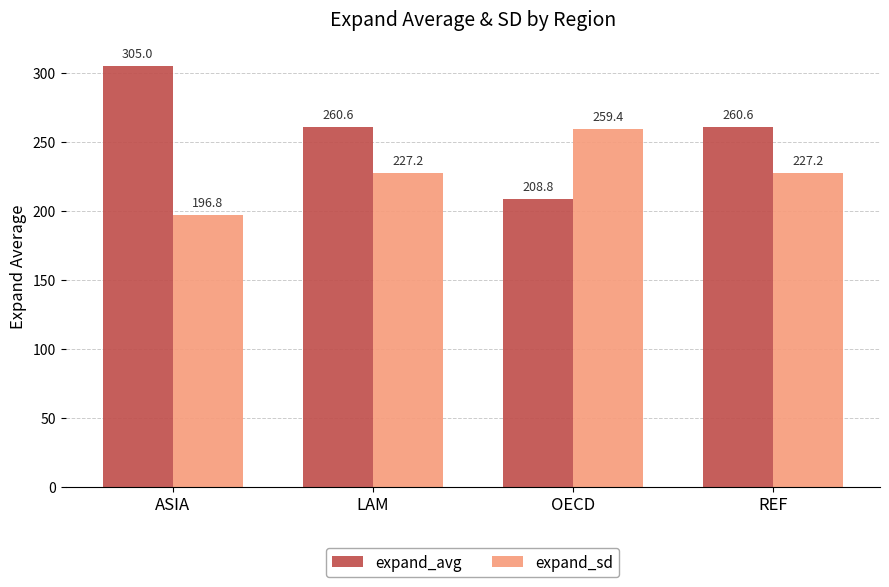

What is the label of the 2nd bar from the right?

OECD